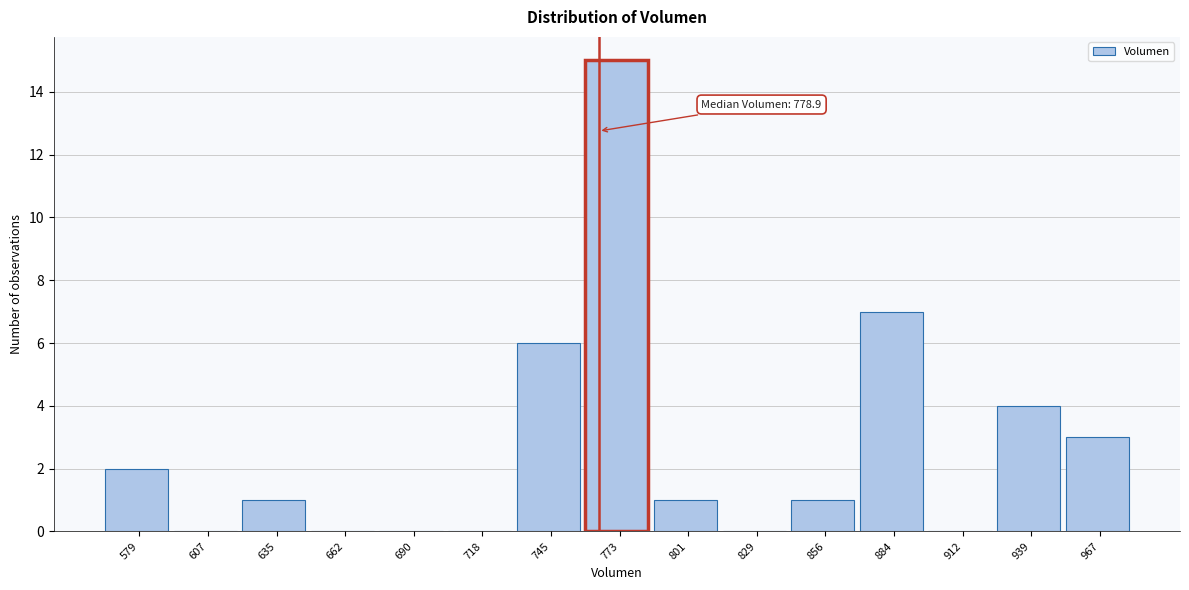

Reading right to left, what are all the values shown in this chart?

967=3	939=4	912=0	884=7	856=1	829=0	801=1	773=15	745=6	718=0	690=0	662=0	635=1	607=0	579=2